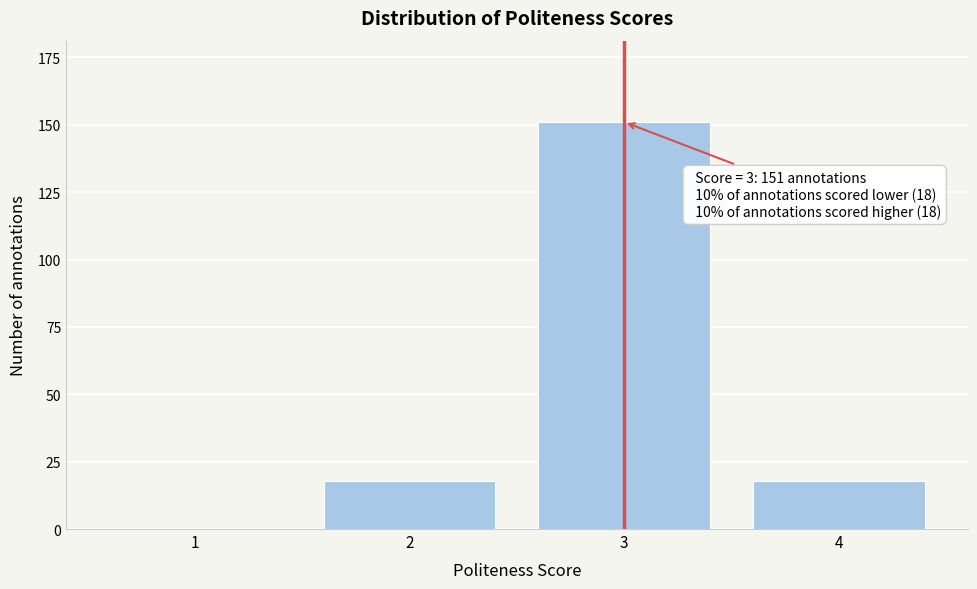

Reading right to left, what are all the values shown in this chart?

4=18	3=151	2=18	1=0